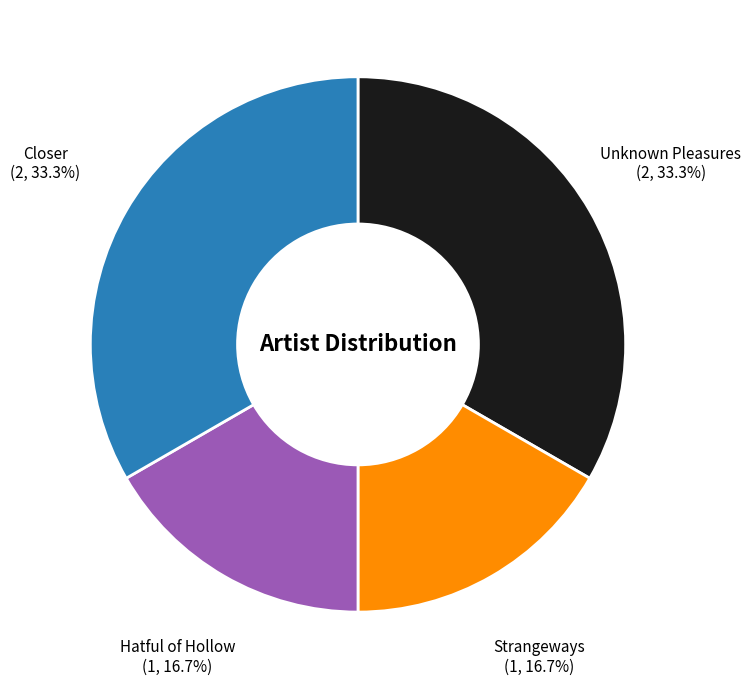

Between Strangeways and Closer, which is larger?

Closer